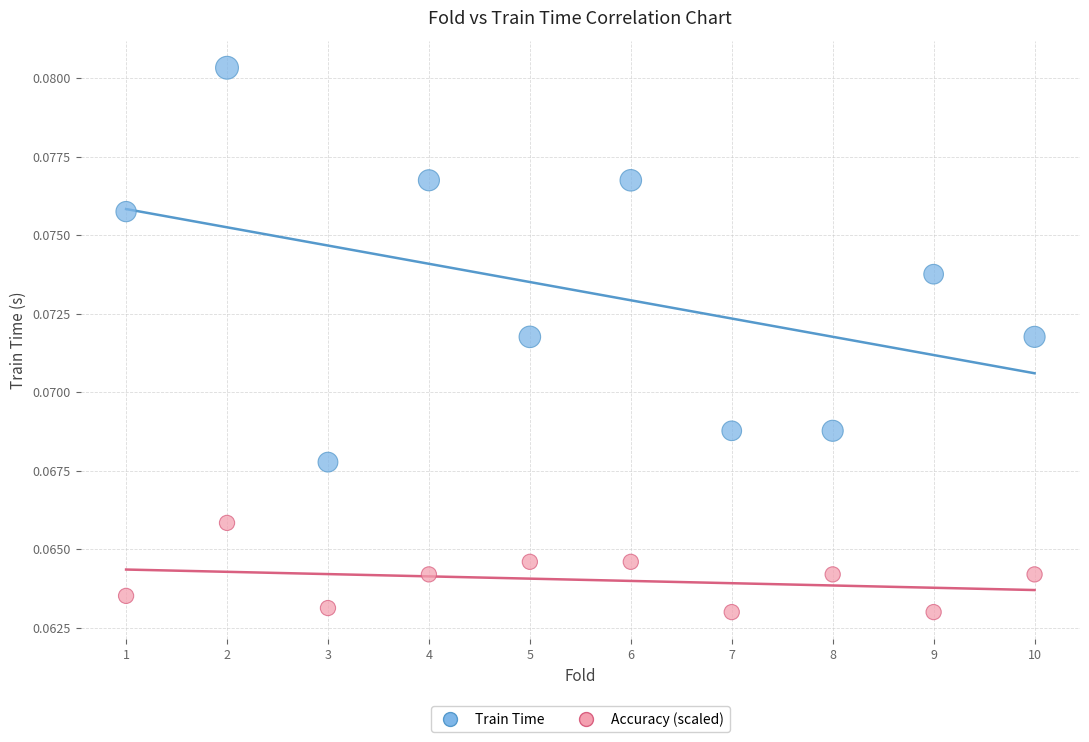

Across all data points, what is the range of X values (max minus min)?

9.0